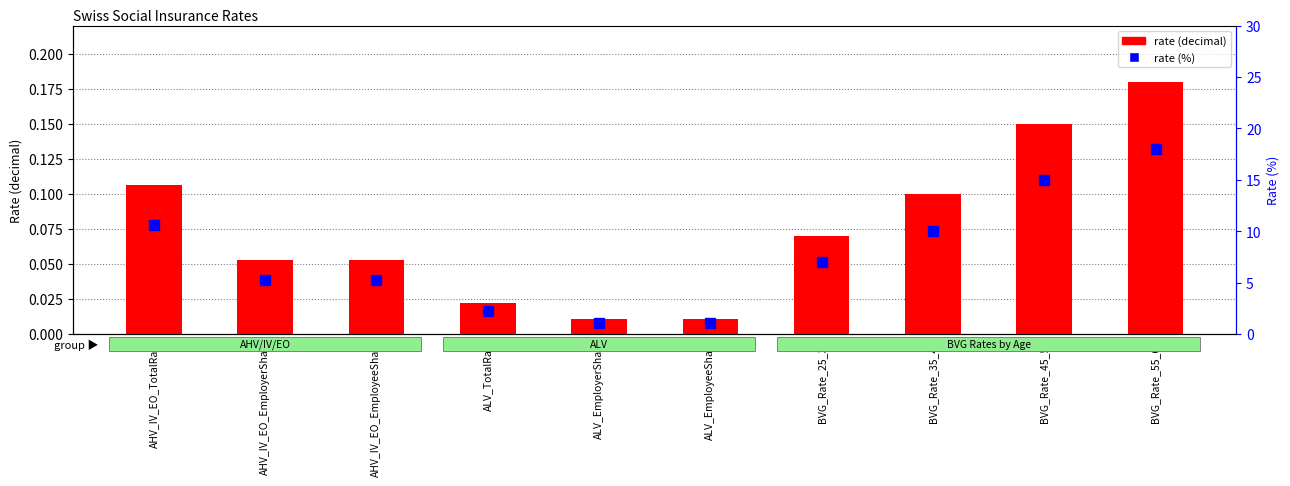

What is the label of the 1st bar from the left?

AHV_IV_EO_TotalRate